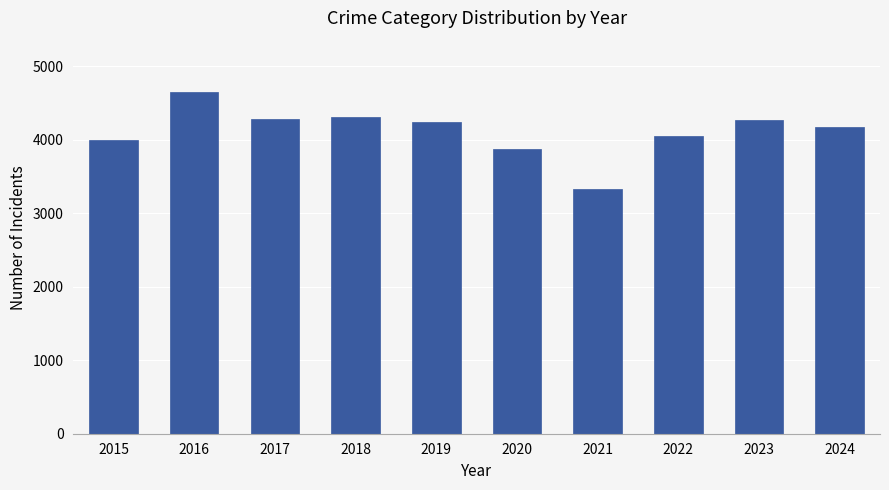

How many bars are there in total?

10